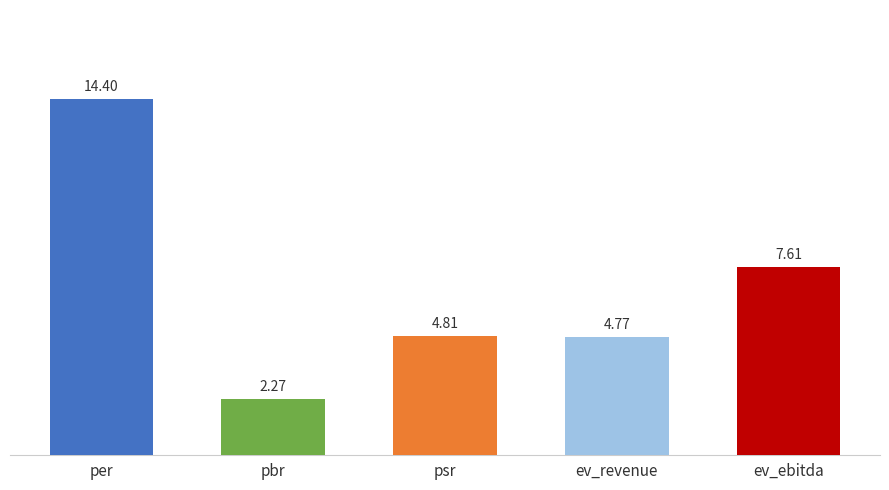

How many data points are above 4?

4